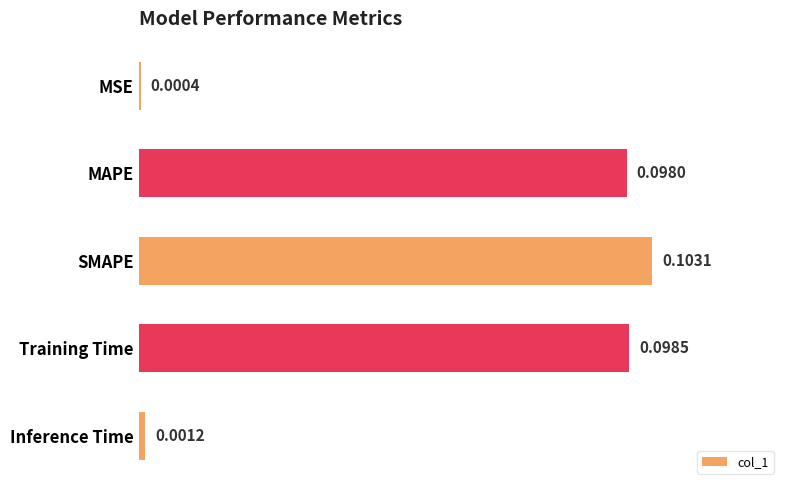

What is the label of the 5th bar from the bottom?

MSE